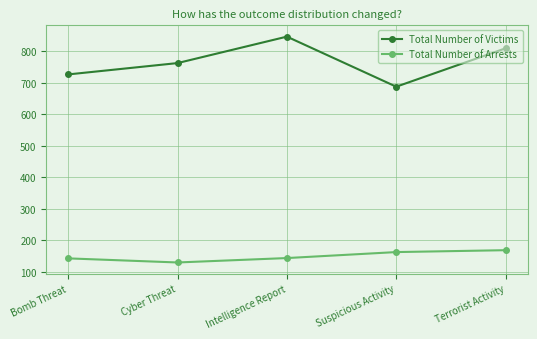

What is the value of the Total Number of Victims point at the 5th from the left?

810